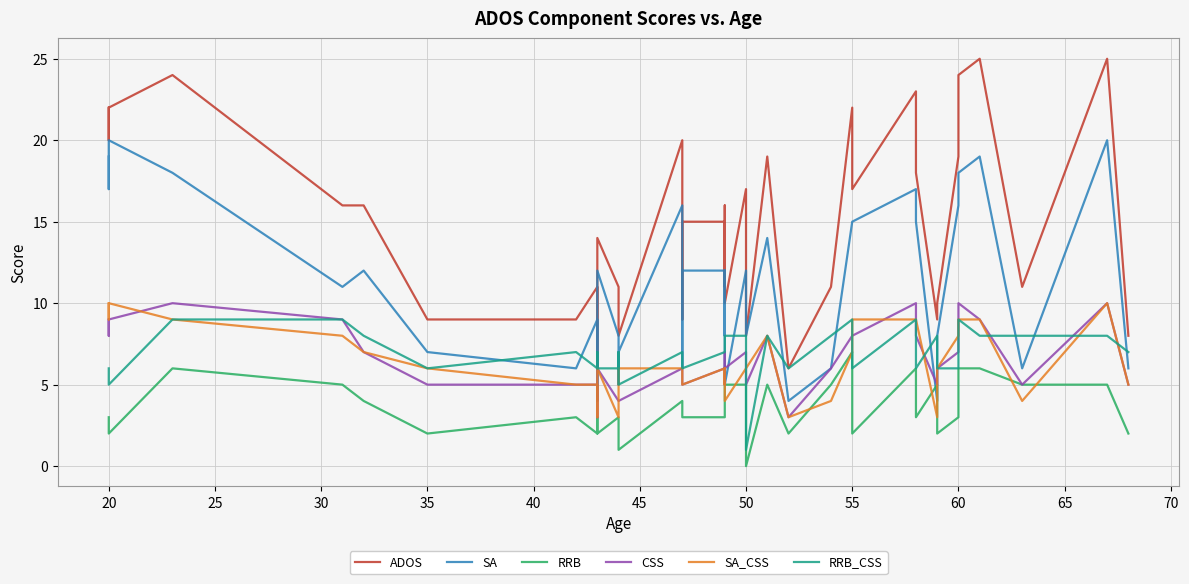

True or false: RRB and ADOS cross at least once.

False